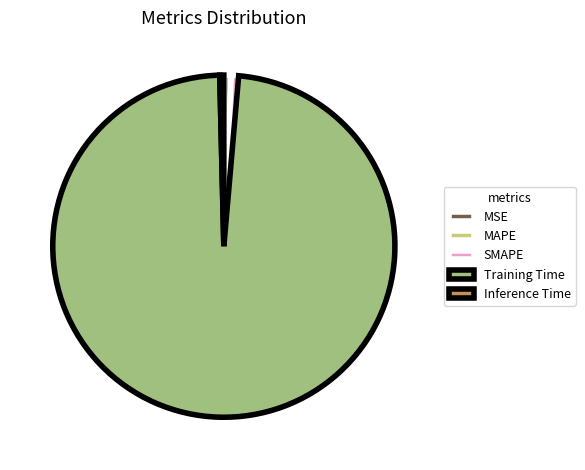

Which category has the biggest portion of the pie?

Training Time